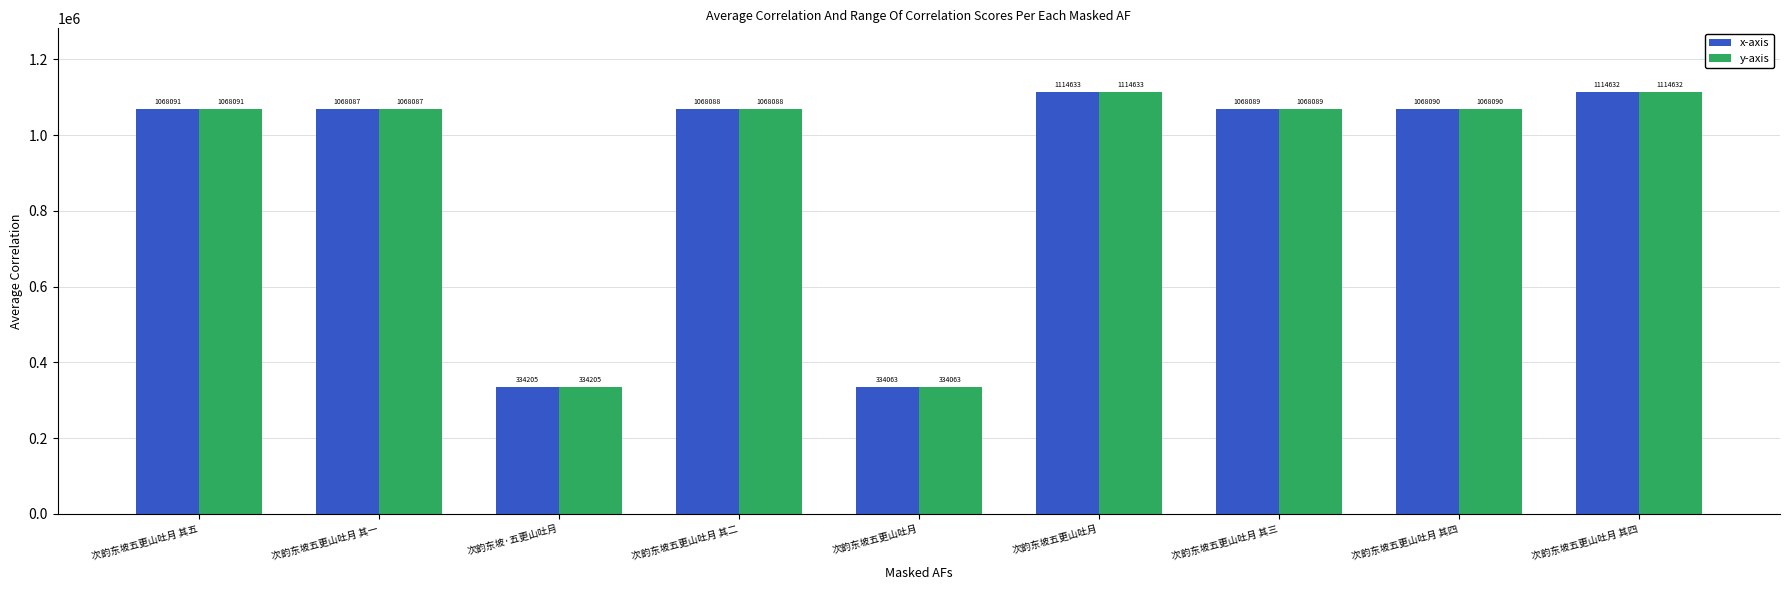

What is the label of the 7th bar from the left?

次韵东坡五更山吐月 其三